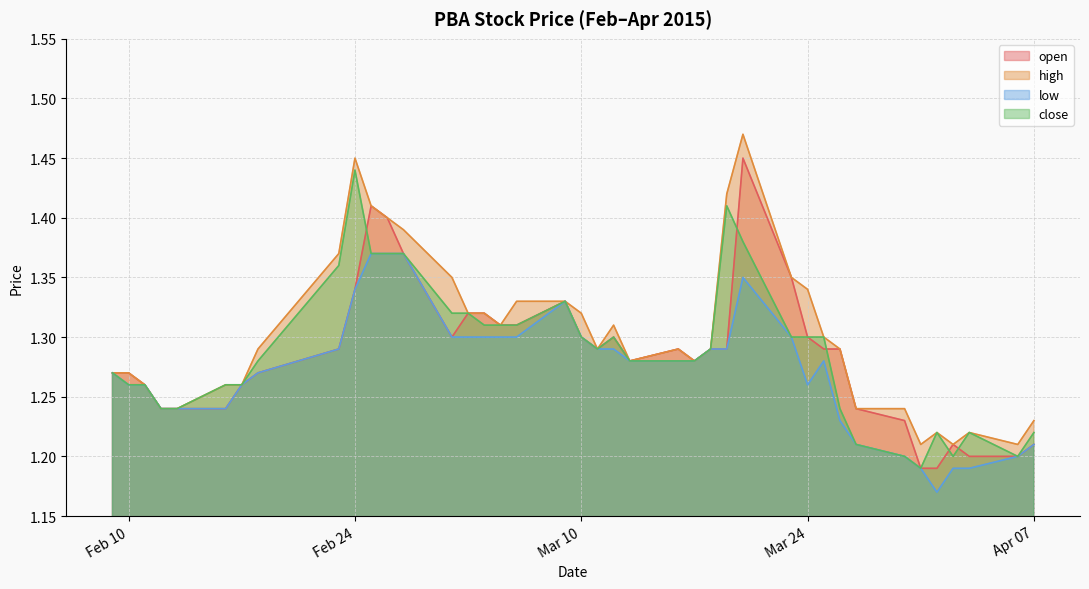

What is the maximum value for high?

1.5